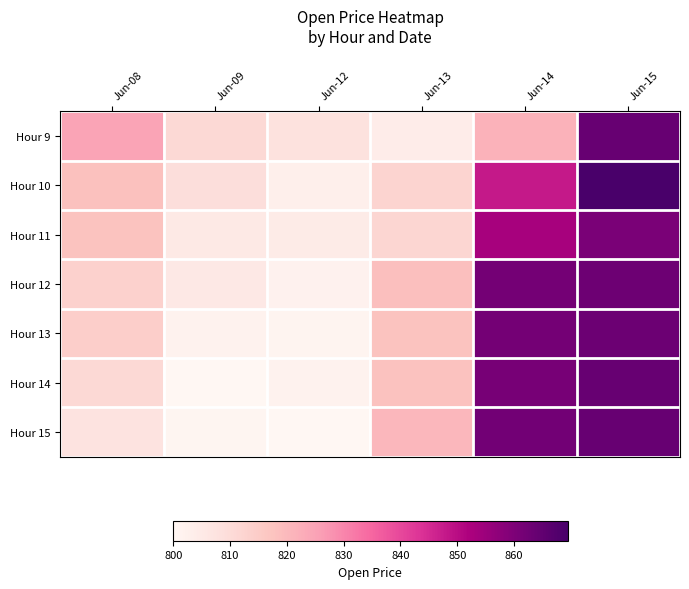

How many series are shown in this chart?

7